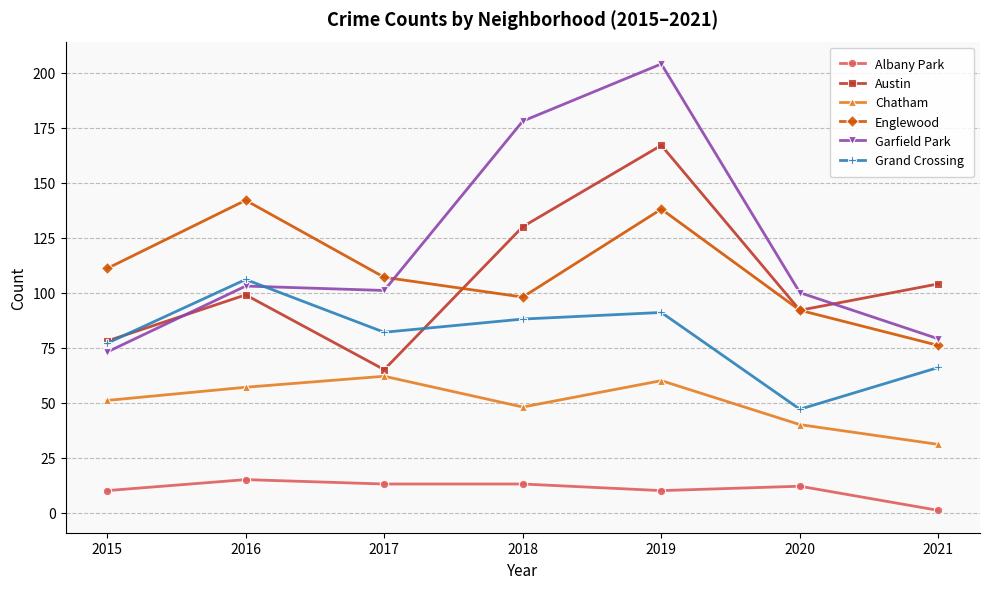

True or false: Albany Park and Austin cross at least once.

False